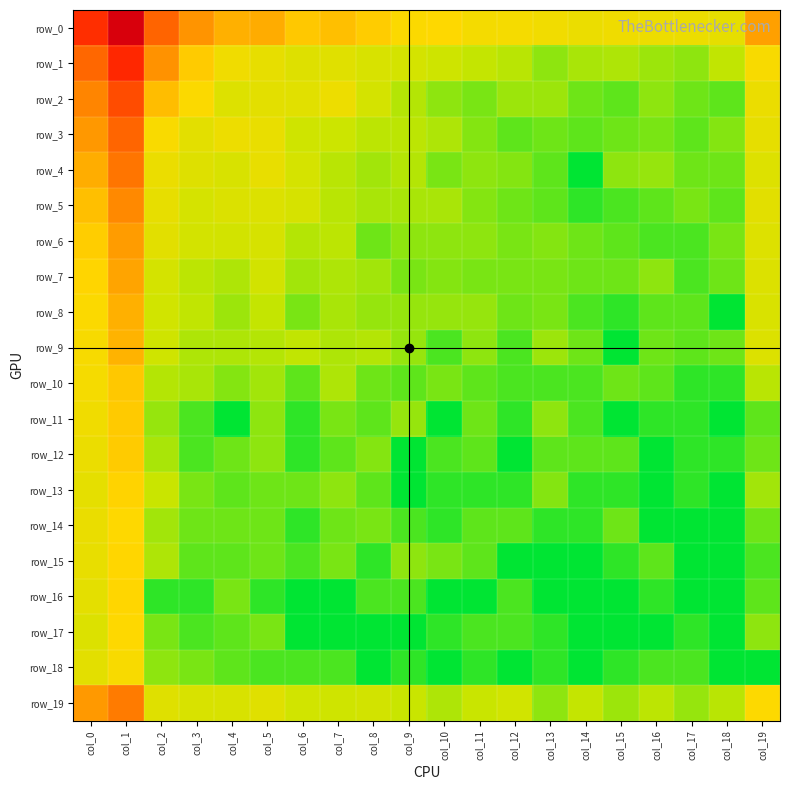

What is the total value across all series at col_17?

24.7